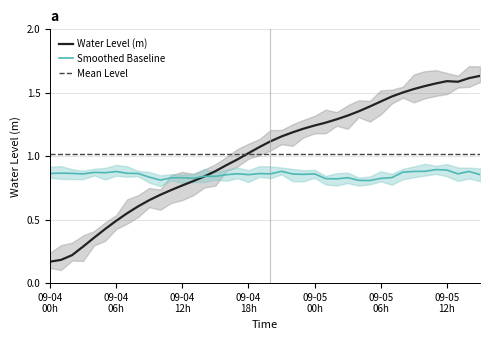

Does the chart display data point markers on the line(s)?

No